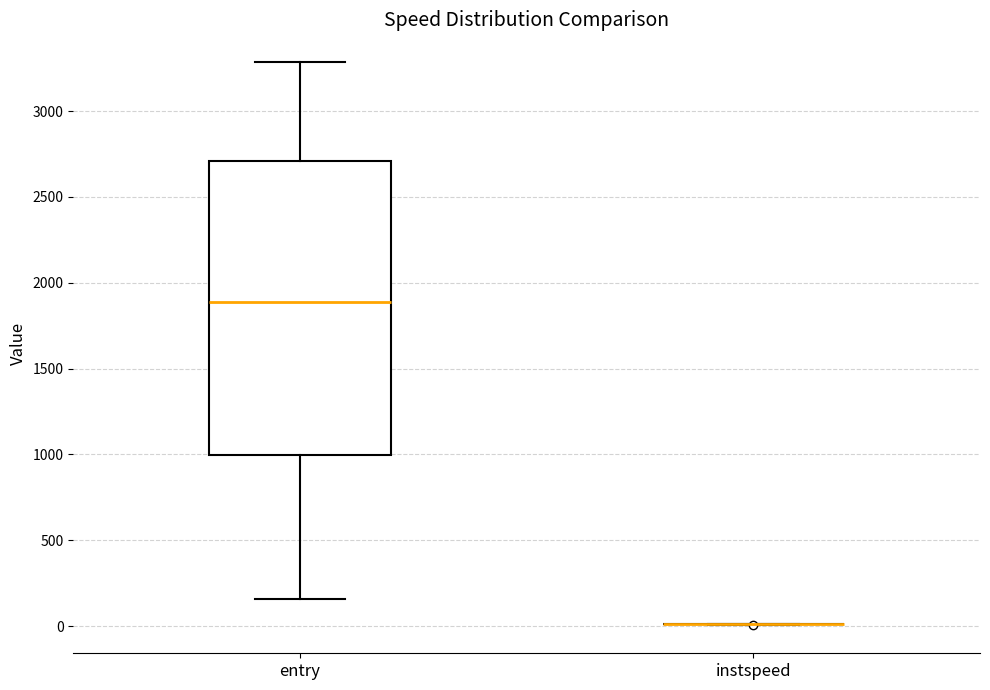

Where is the lower edge of the box for entry on the y-axis? The values are not printed on the chart, so give them approximately, as read against the axis.

1000